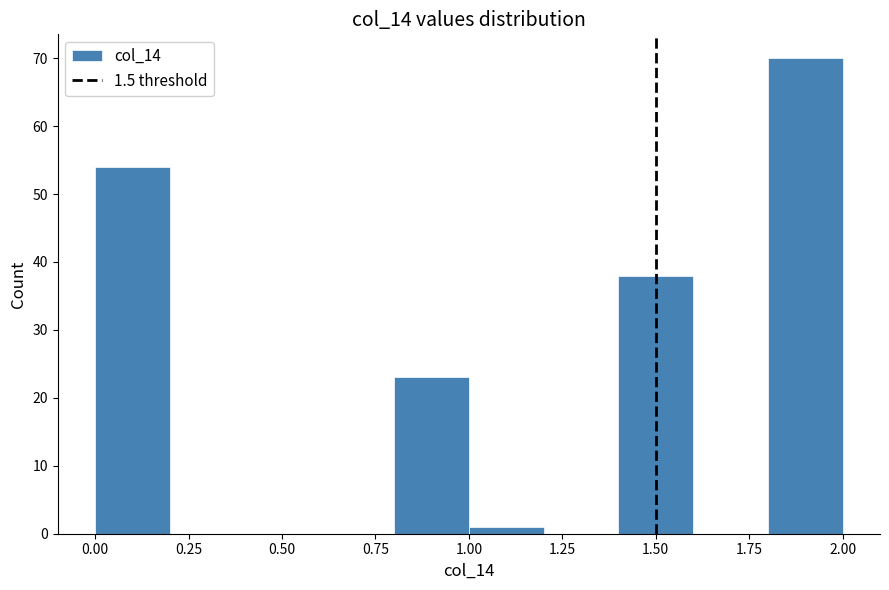

What is the height of the bar covering 1.4 to 1.6 on the x-axis? The values are not printed on the chart, so give them approximately, as read against the axis.

38